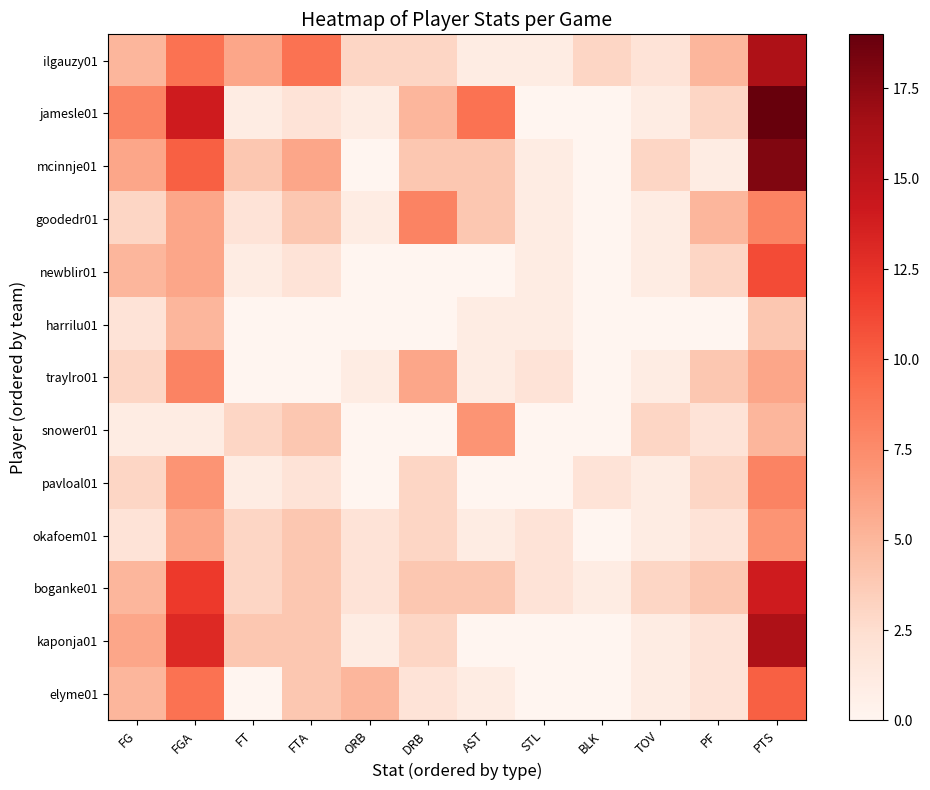

What is the approximate value of pavloal01 at FT?

1